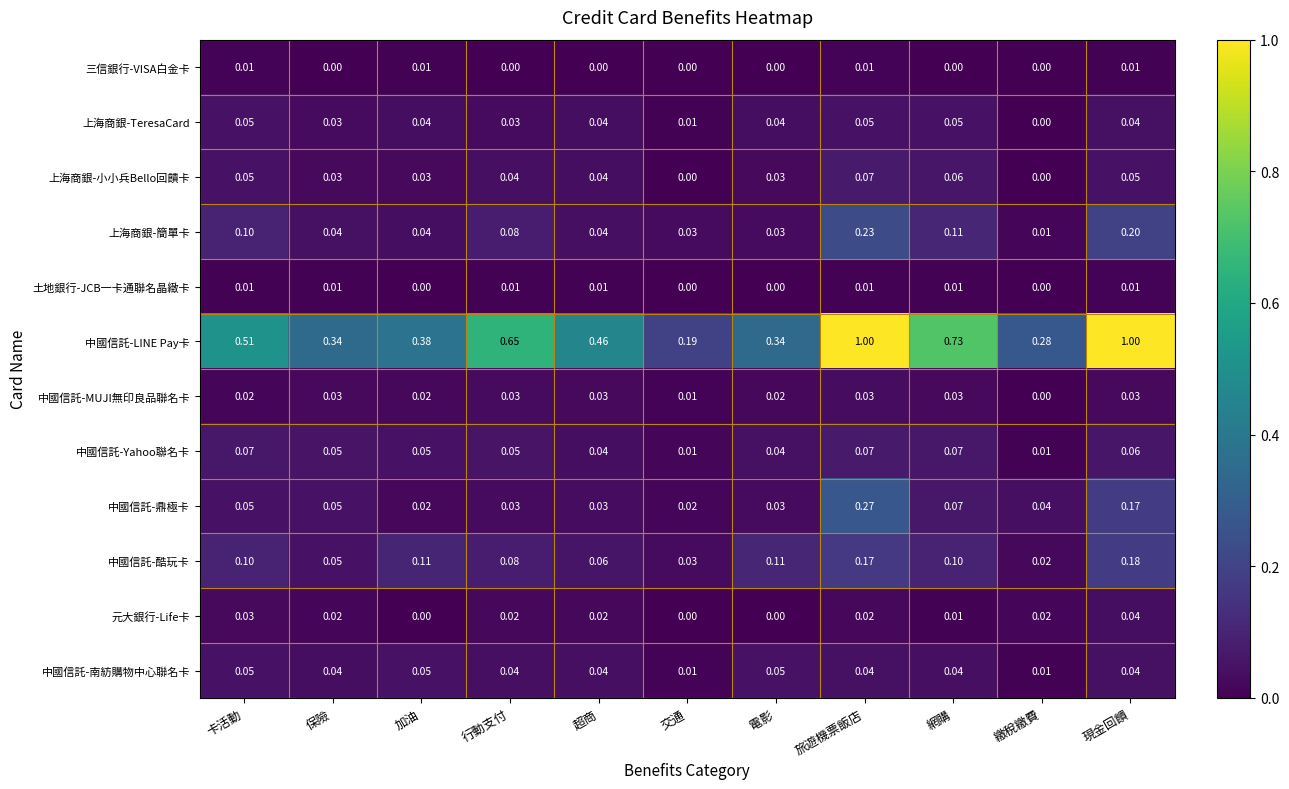

Between 行動支付 and 旅遊機票飯店, which series saw the biggest shift?

中國信託-LINE Pay卡